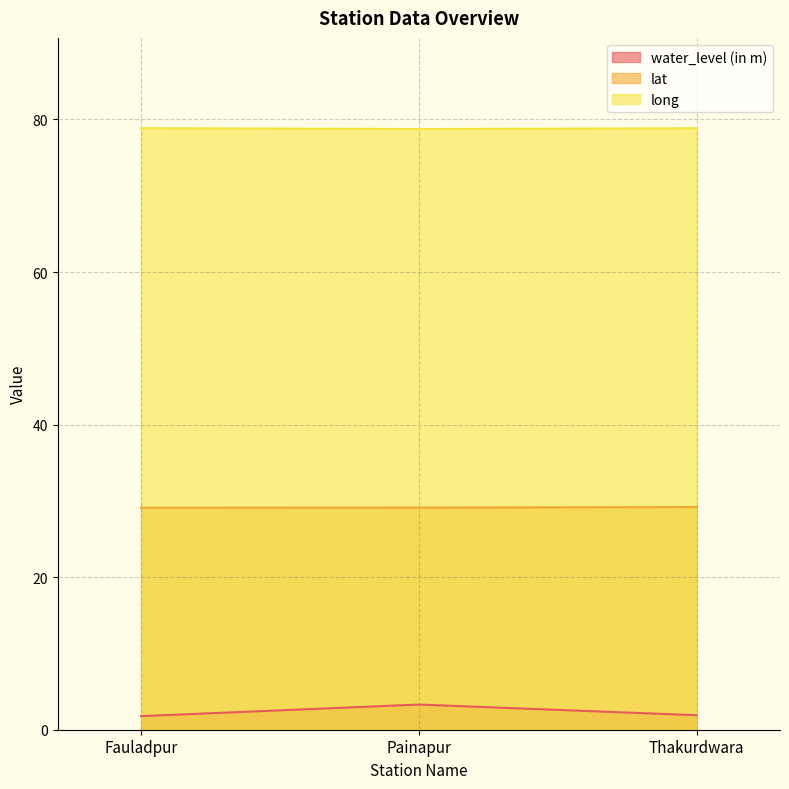

How many lines are shown in the chart?

3